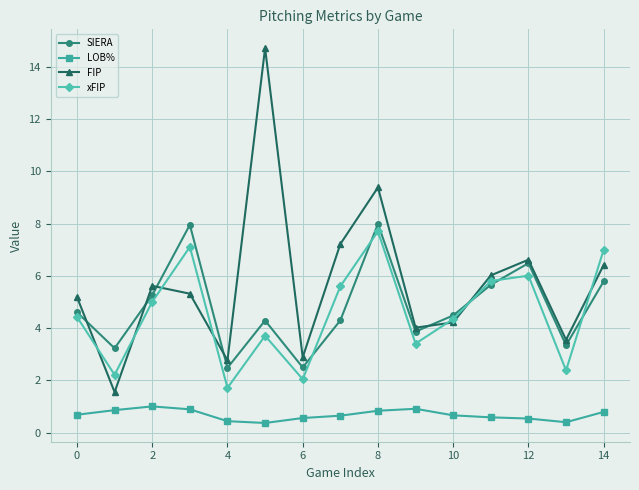

How many values in the SIERA series are below 4?

5